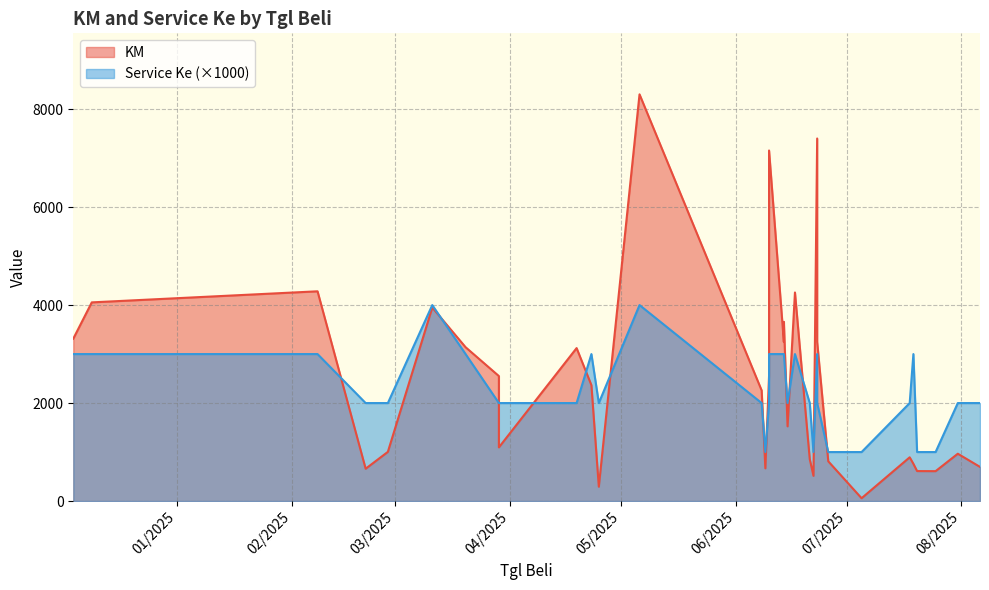

What is the sum of all KM values?

80878